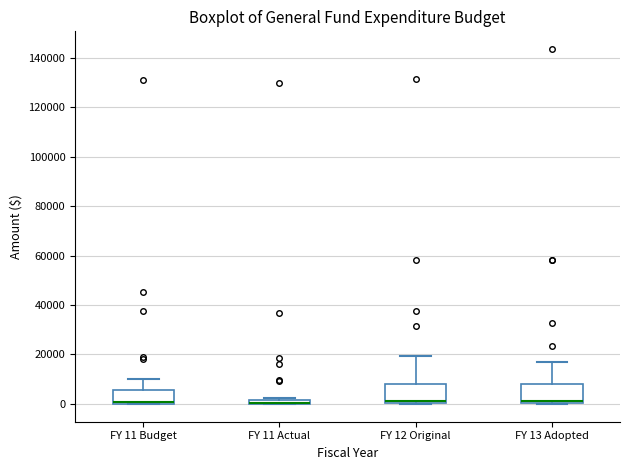

Where is the upper edge of the box for FY 12 Original on the y-axis? The values are not printed on the chart, so give them approximately, as read against the axis.

8000